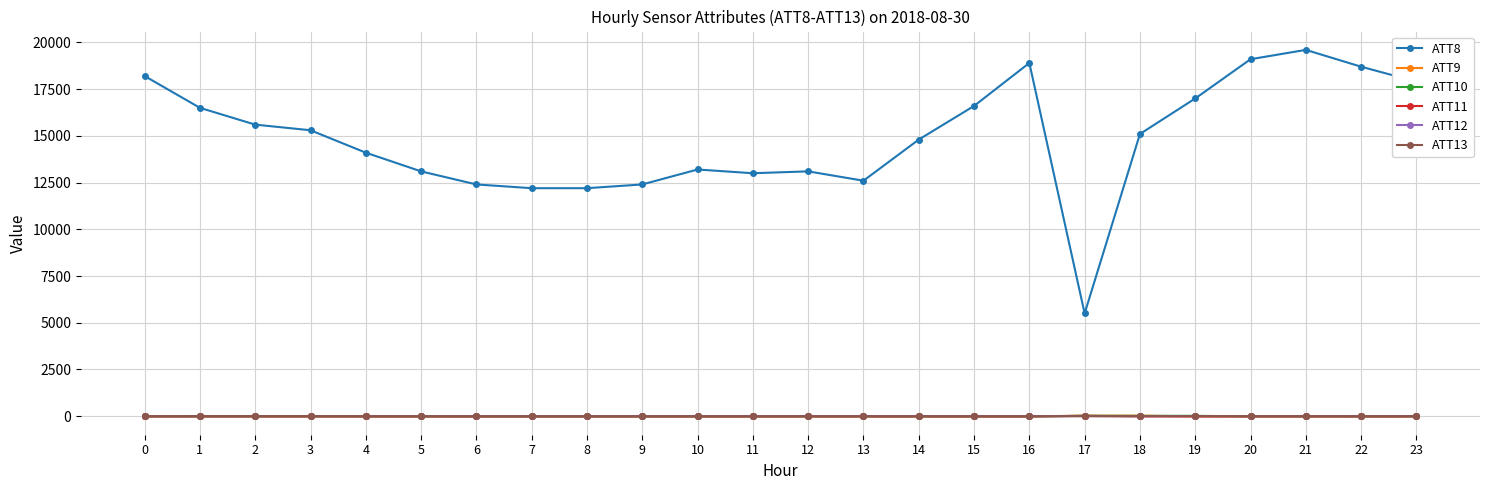

Which series has the widest spread of values?

ATT8